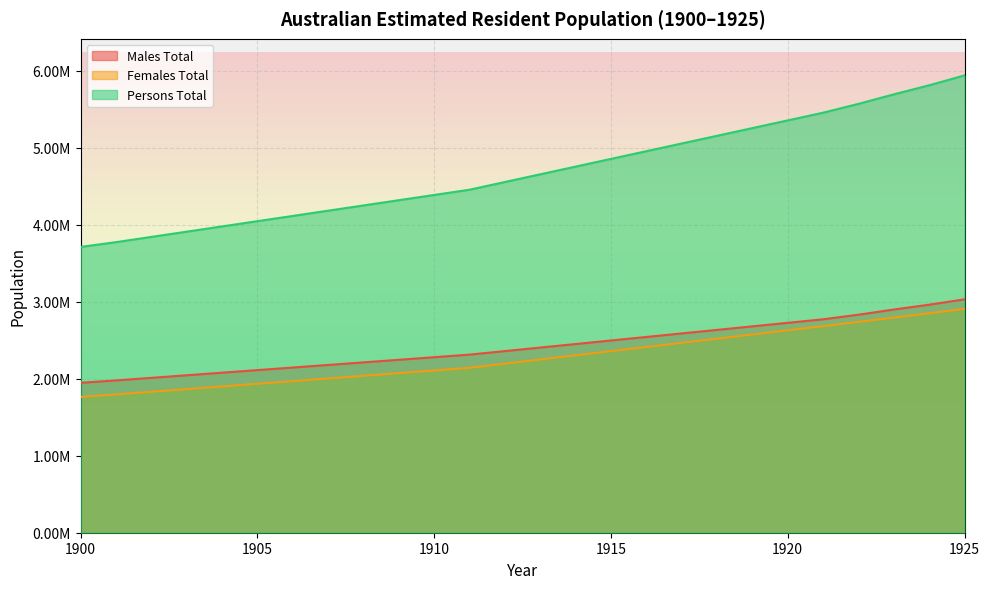

The Persons Total series shows 3841921.4 at 1902. True or false?

True